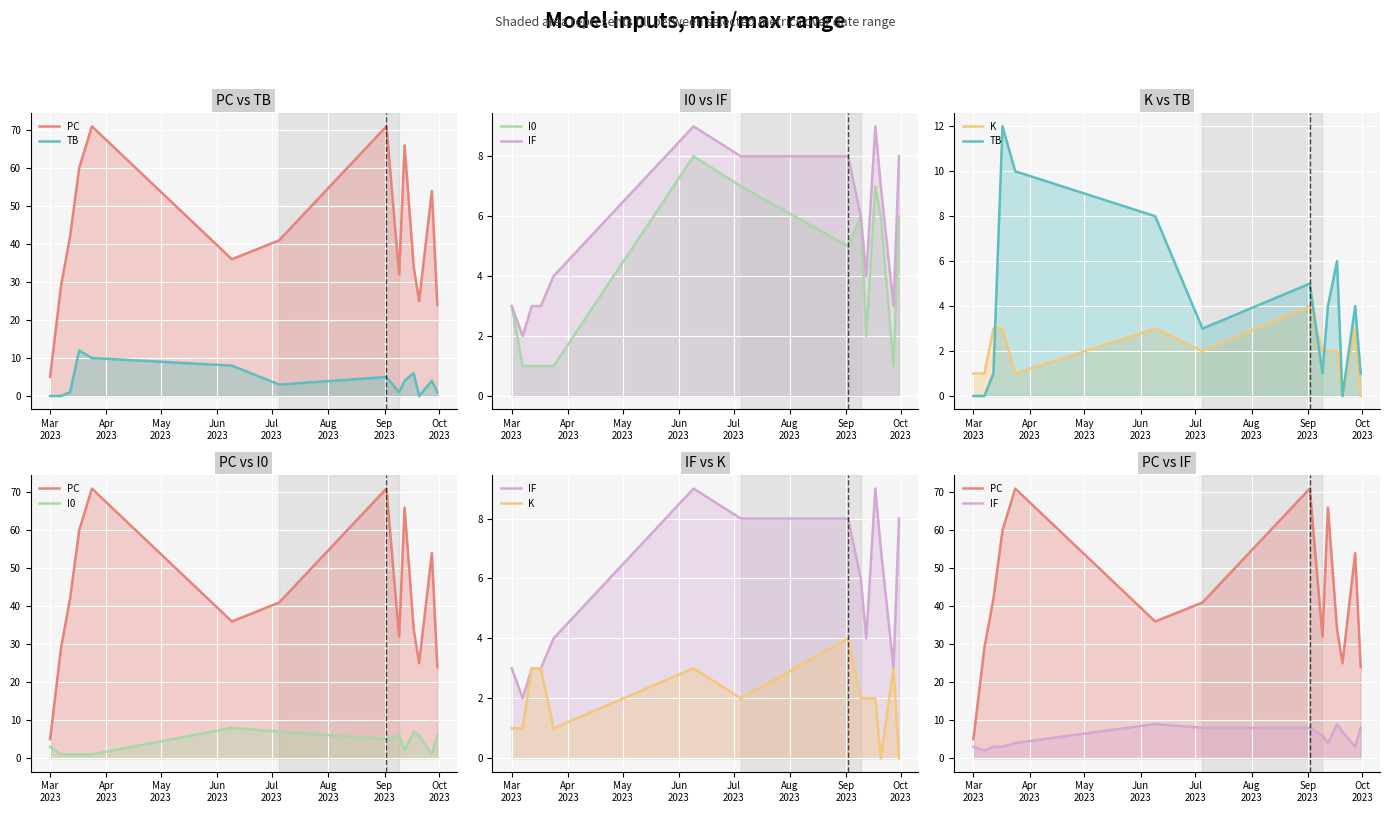

The value of IF at May
2023 is 2. True or false?

False